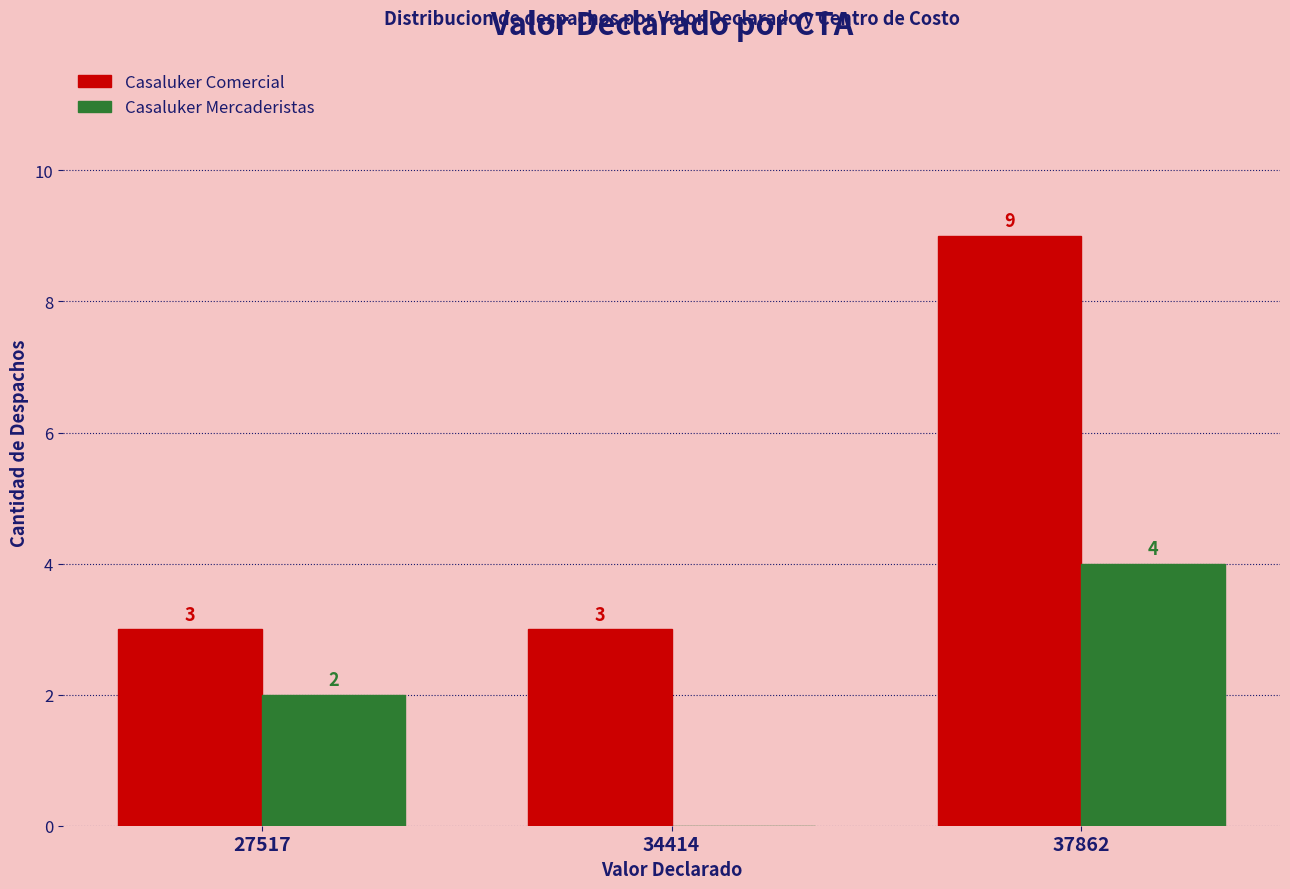

What is the spread (max minus min) of values at 37862?

5